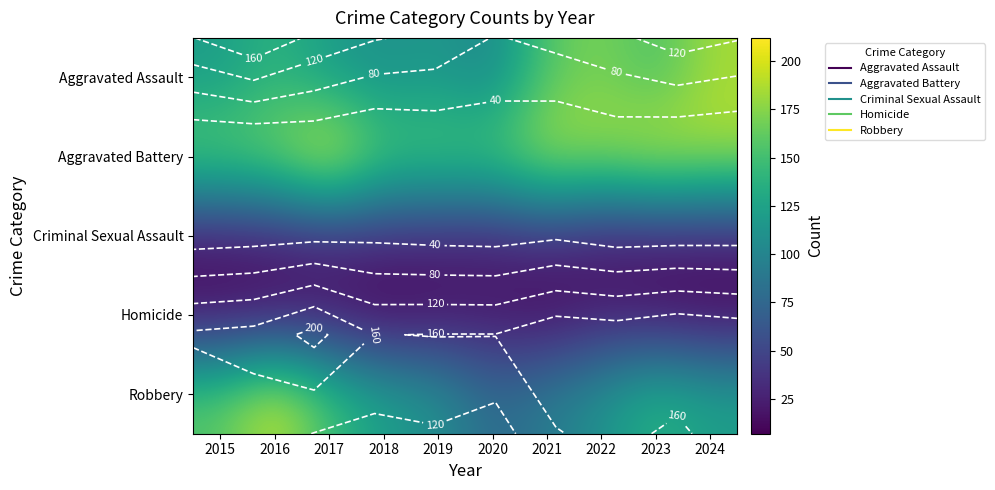

How many data points in Robbery are above 123?

4